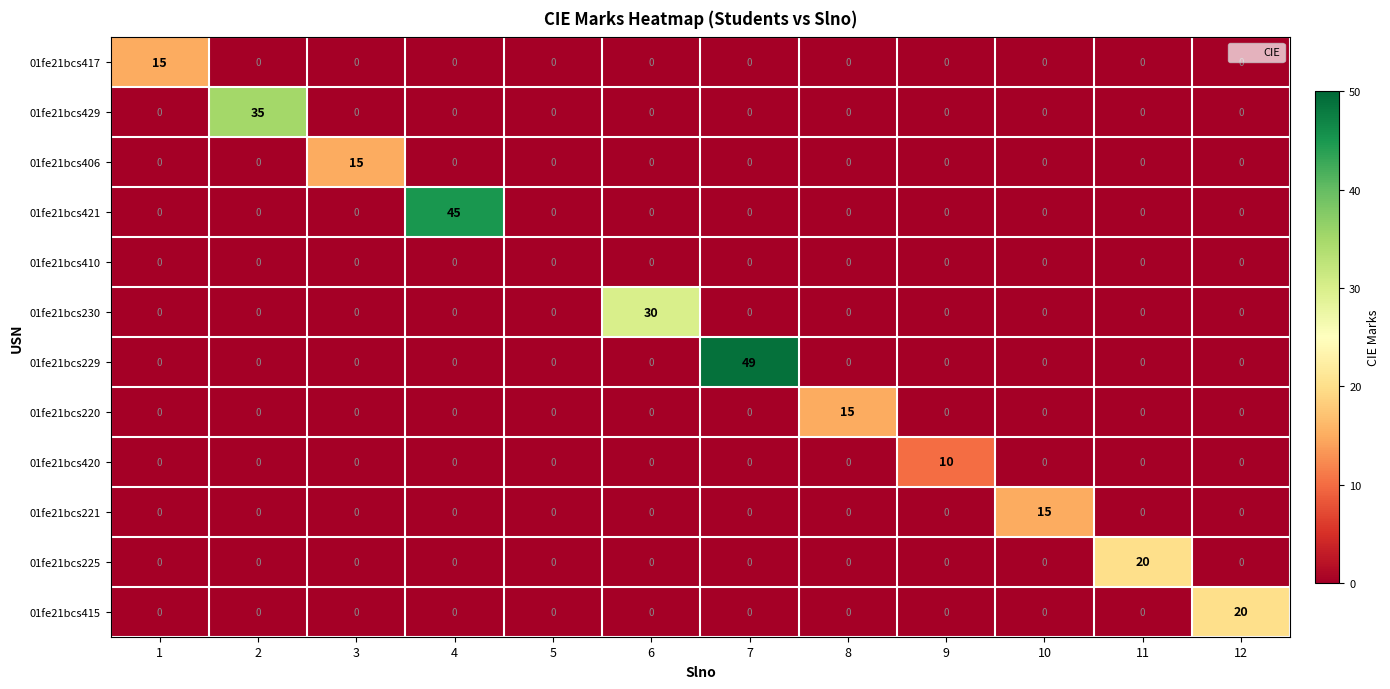

Which series has the largest total across all categories?

01fe21bcs229